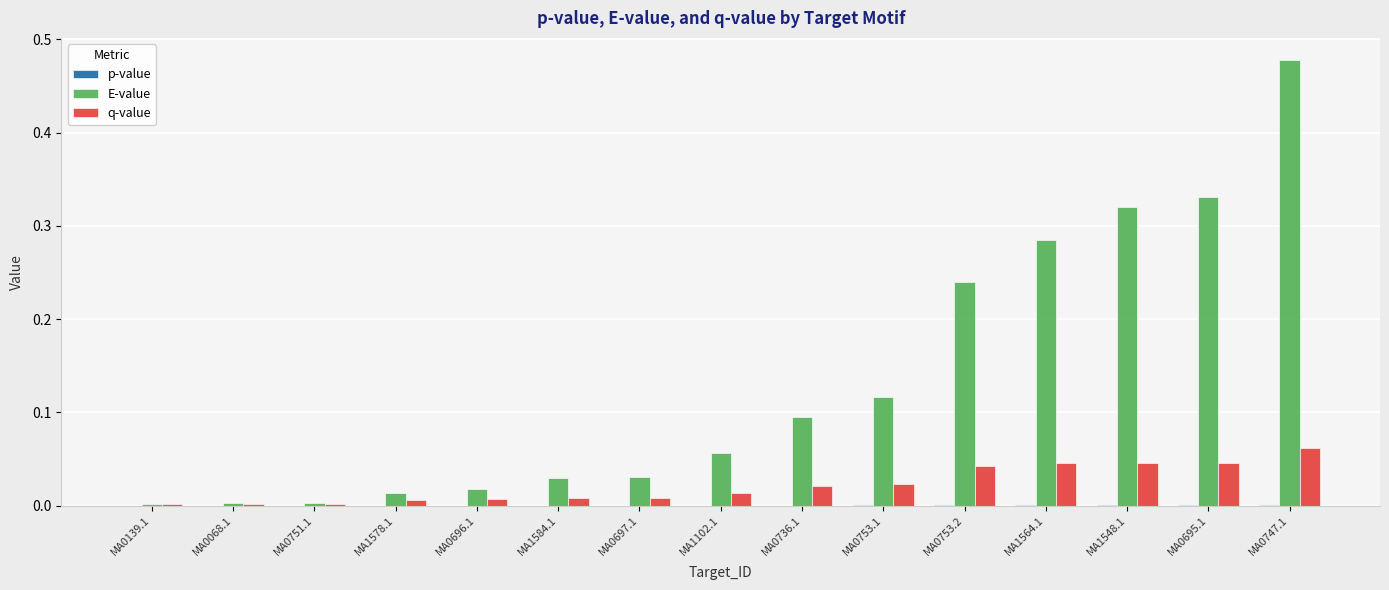

Are the bars grouped side by side (vs. stacked)?

Yes